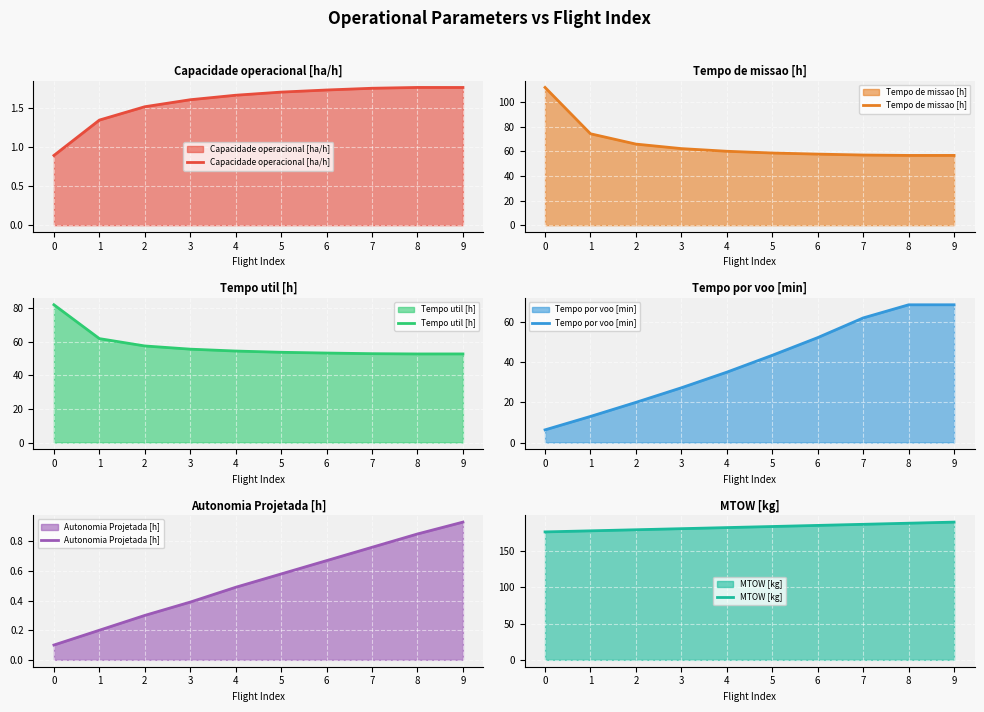

The value of Tempo util [h] at 6 is 53.2. True or false?

True